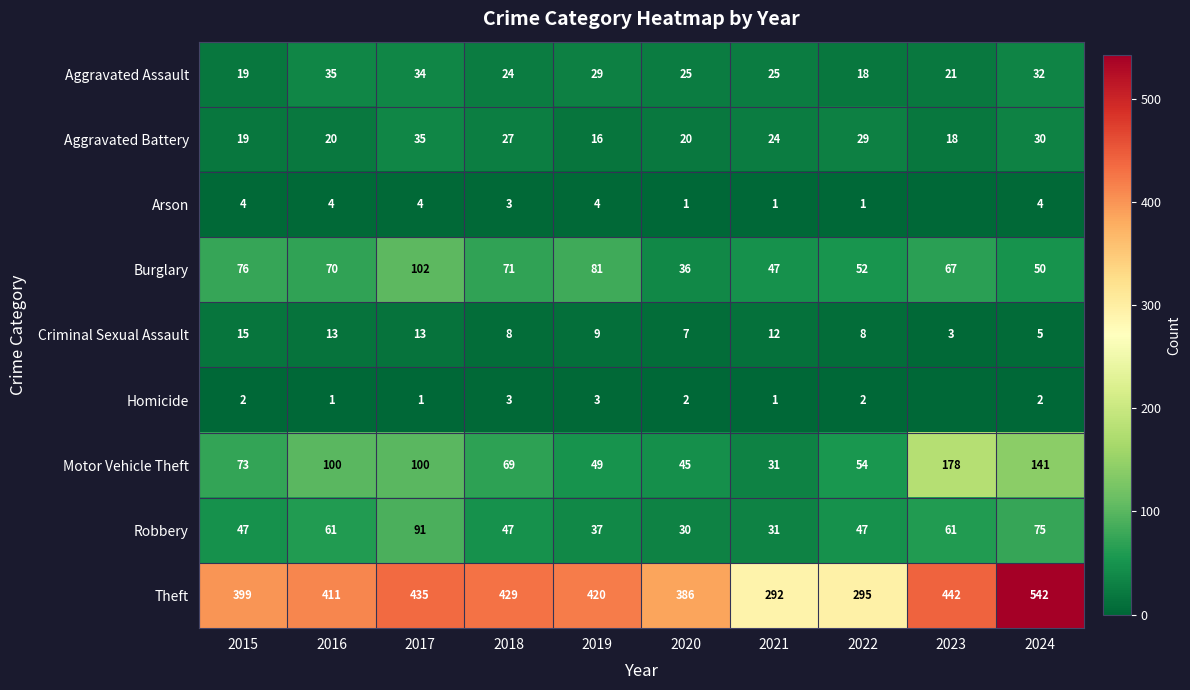

What is the difference between the highest and lowest values at 2019?

417